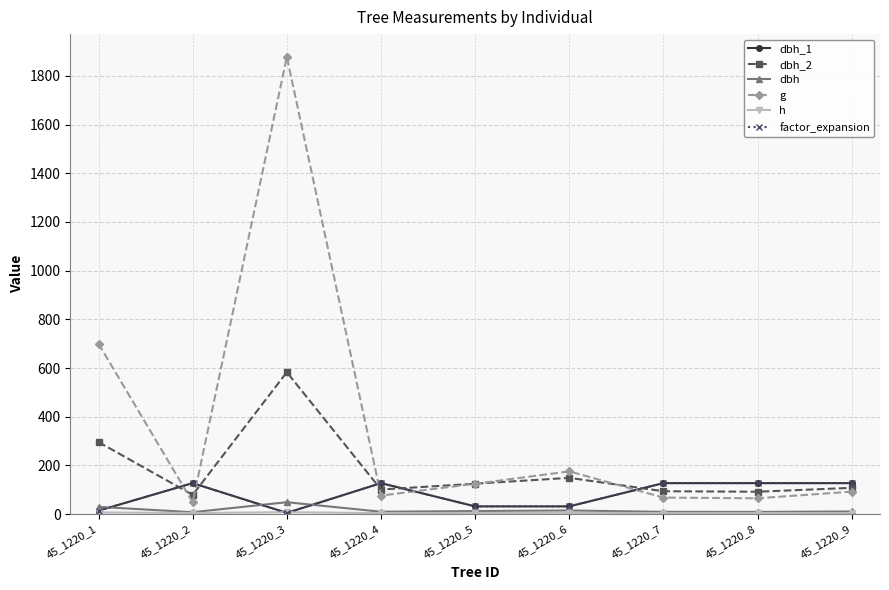

What is the value of the dbh_2 point at the 5th from the left?

125.0